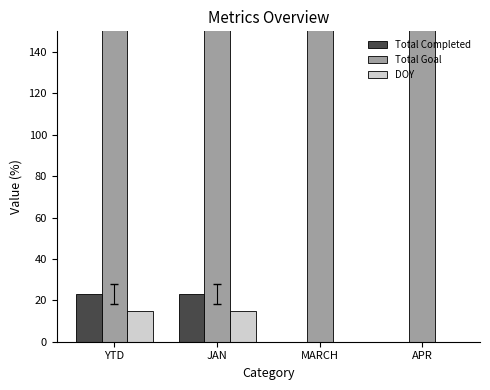

What value does the Total Goal series have at MARCH, to the nearest 50?

750